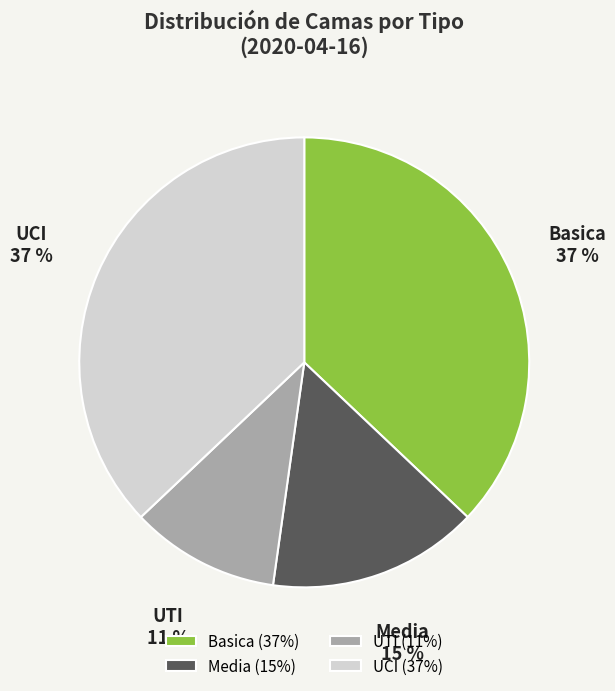

True or false: UTI accounts for 11% of the total.

True